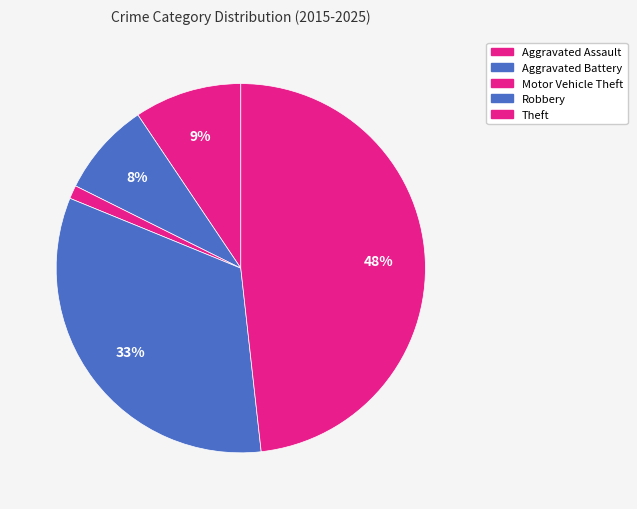

How many slices are in this pie chart?

5